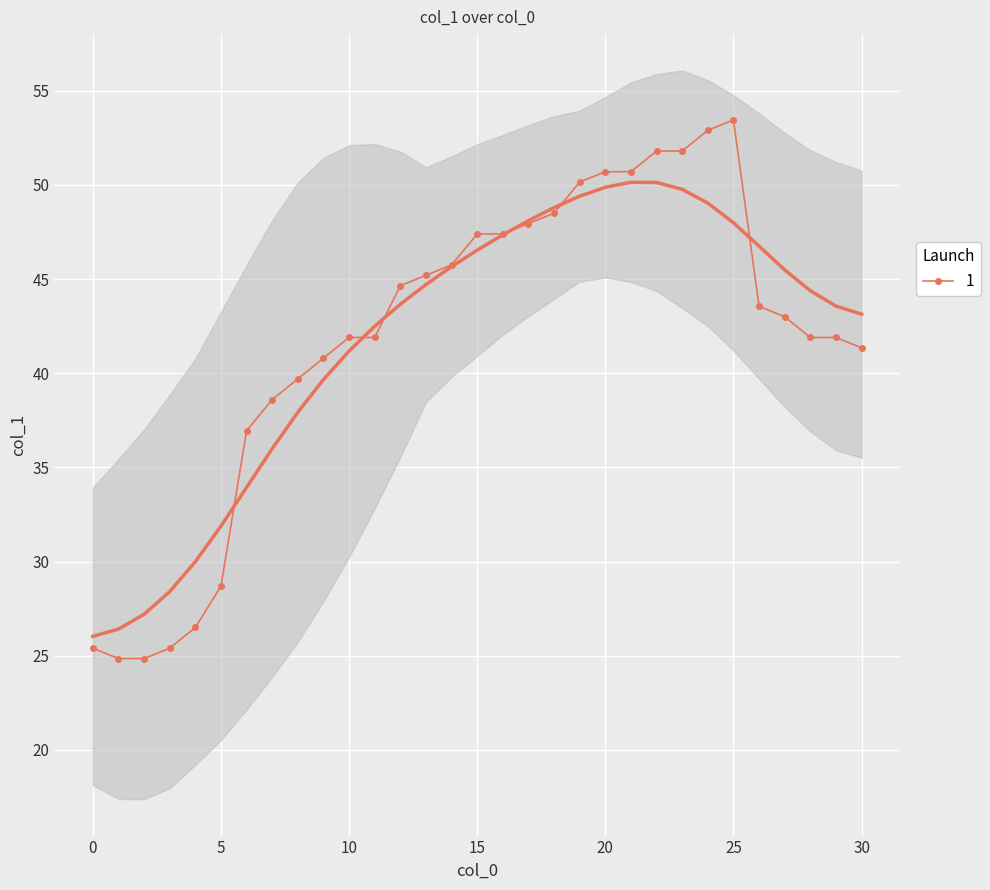

What is the average value?

41.8